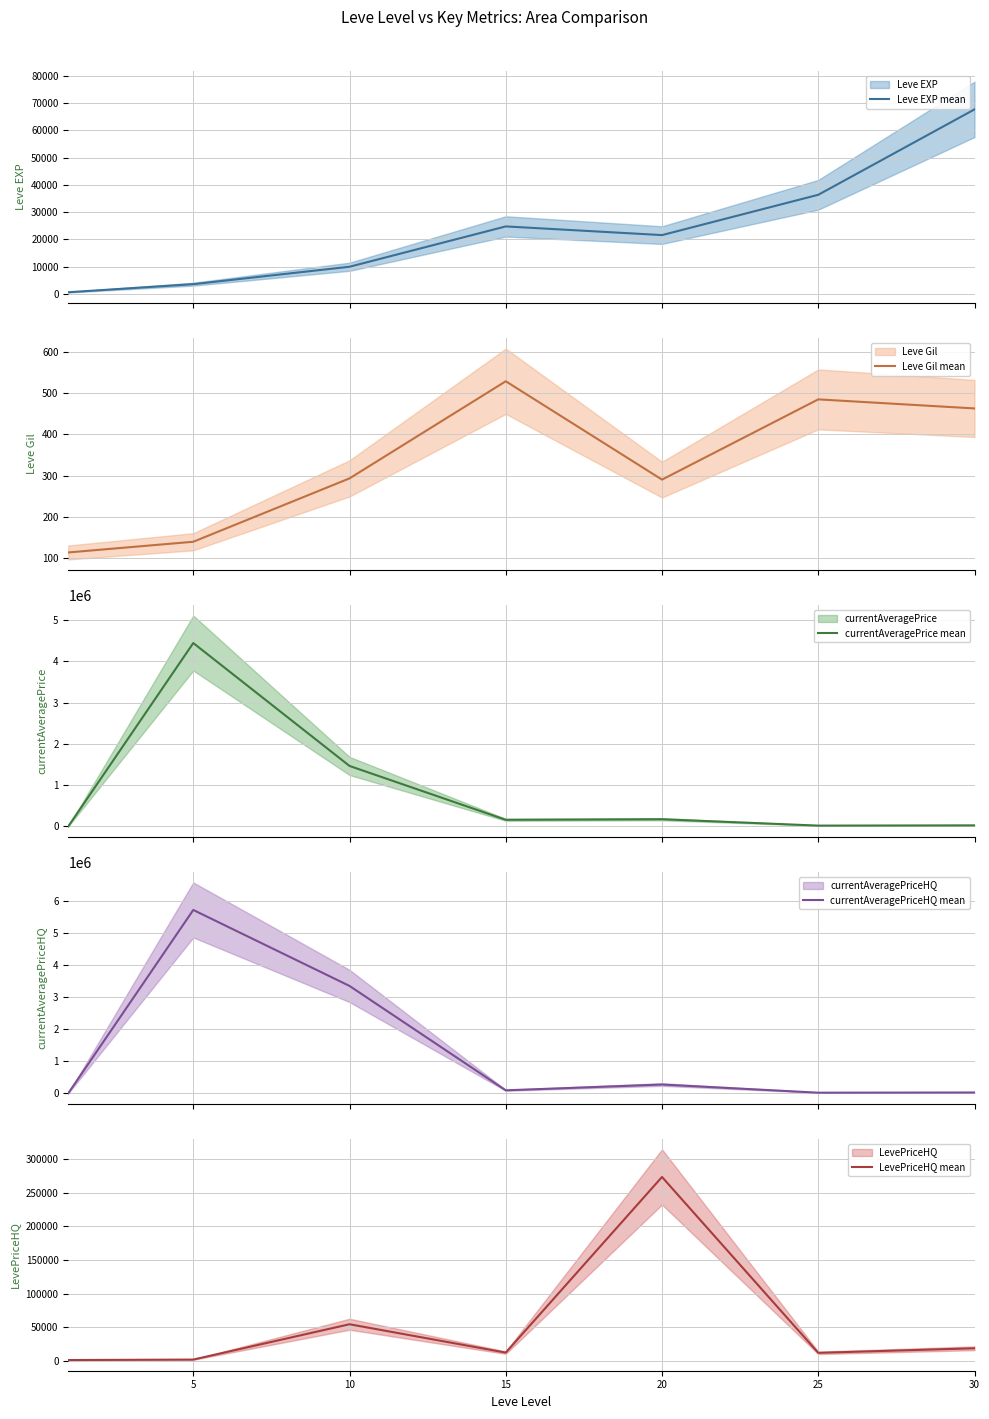

What is the value of the Leve EXP mean point at the 2nd from the left?

3600.0